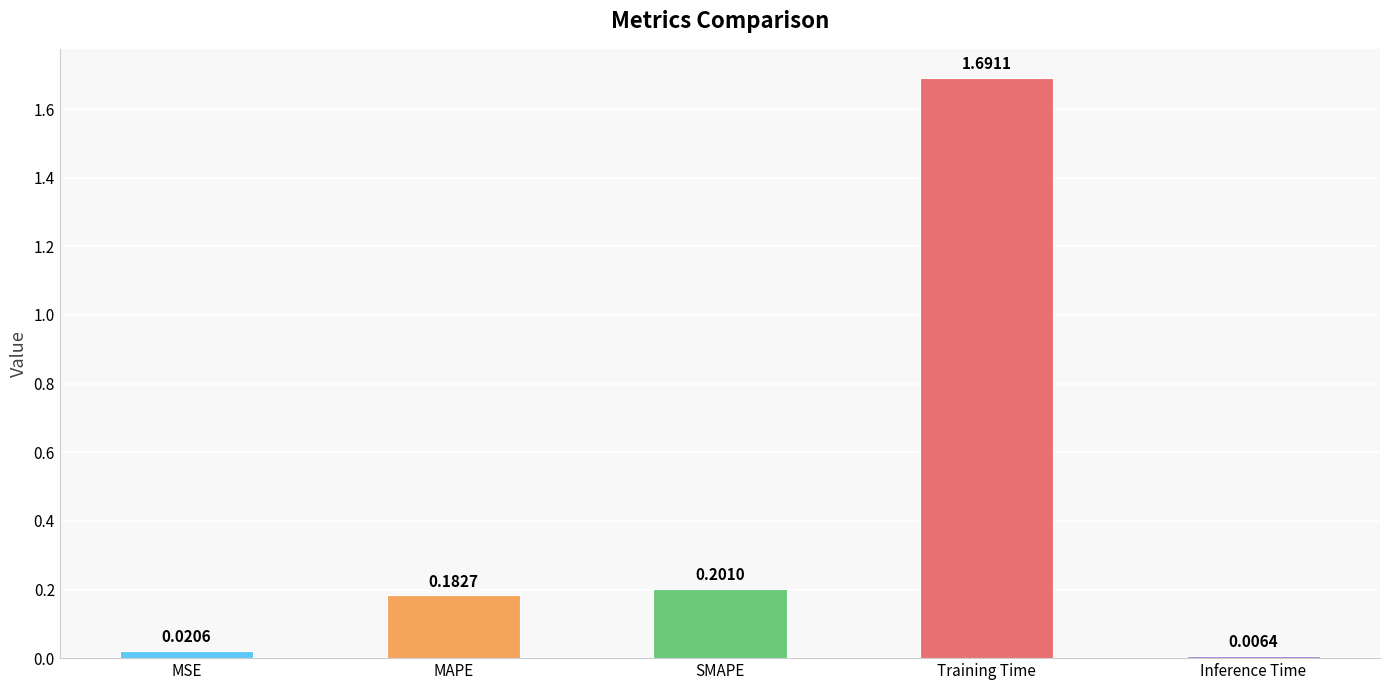

What is the sum of the values at Training Time and MAPE?

1.9